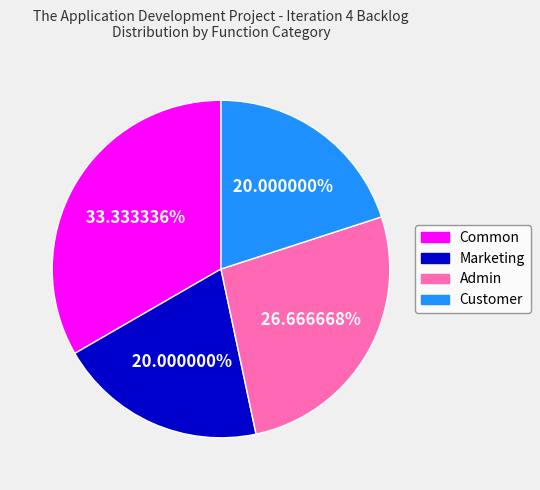

To the nearest percent, what is the difference between the Common and Customer slice percentages?

13%